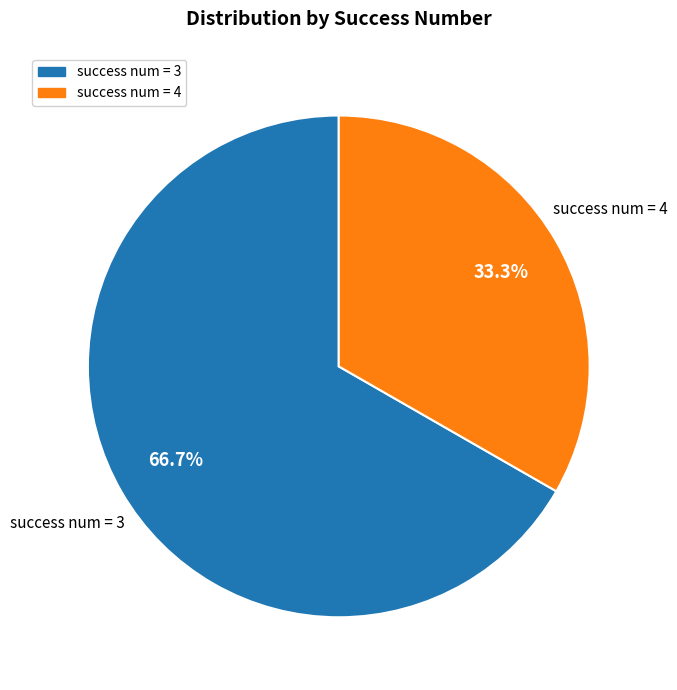

Is there any slice that represents more than half of the pie?

Yes